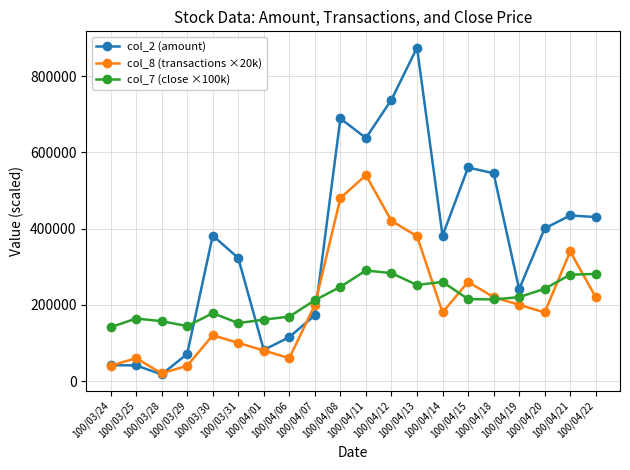

Which series has the largest range (max minus min)?

col_2 (amount)